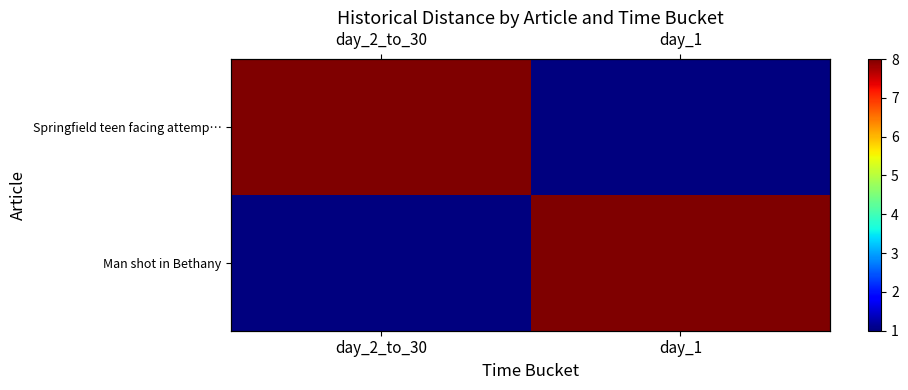

Which series has the largest range (max minus min)?

Springfield teen facing attemp…